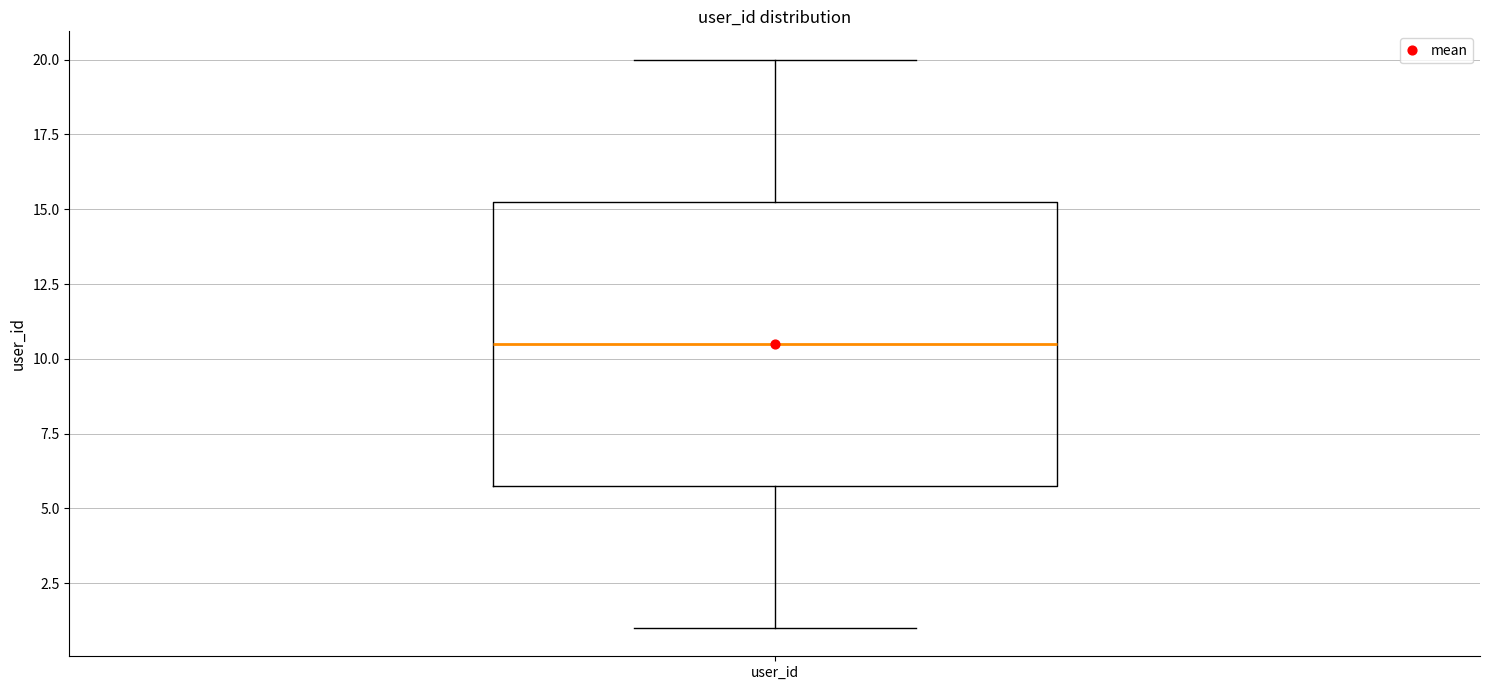

Read this box plot against the y-axis: the position of the median line, the range covered by the box, and the ends of both whiskers. The values are not printed on the chart, so give them approximately, as read against the axis.

median 10.5, box 6.0 to 15.5, whiskers 1.0 to 20.0